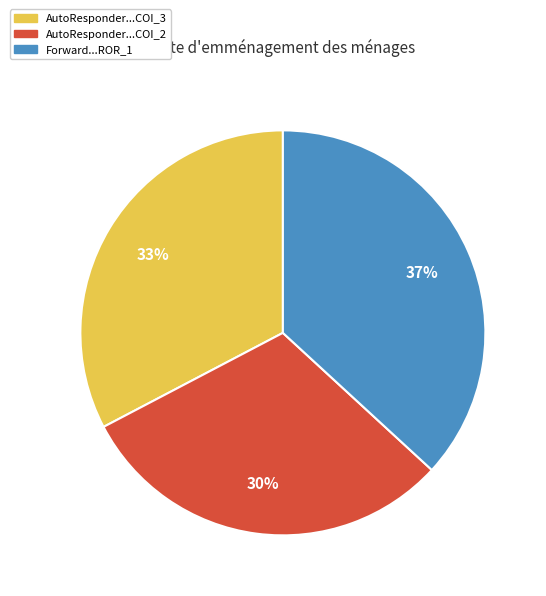

Does any single category account for the majority?

No